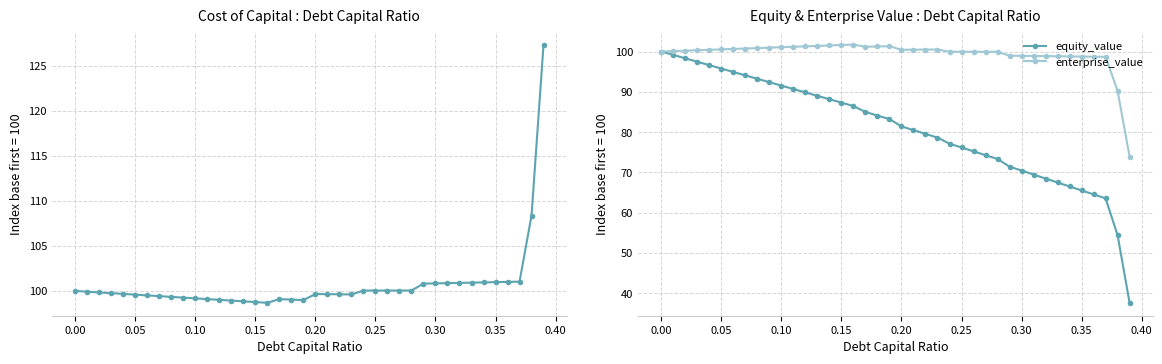

True or false: enterprise_value has more than 1 interior local peaks.

True